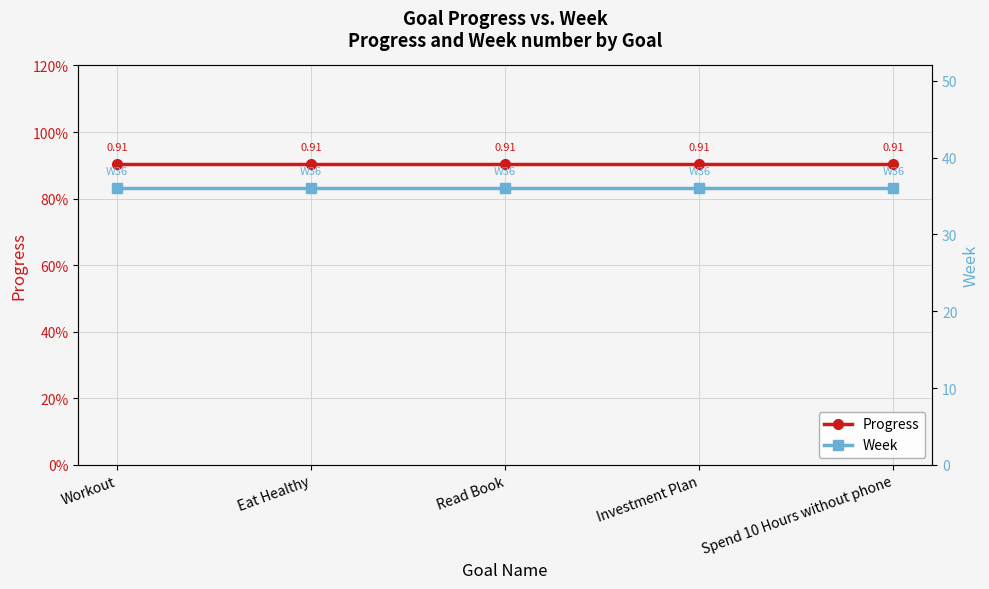

Is the value of Week at Read Book greater than the value of Progress at Workout?

Yes